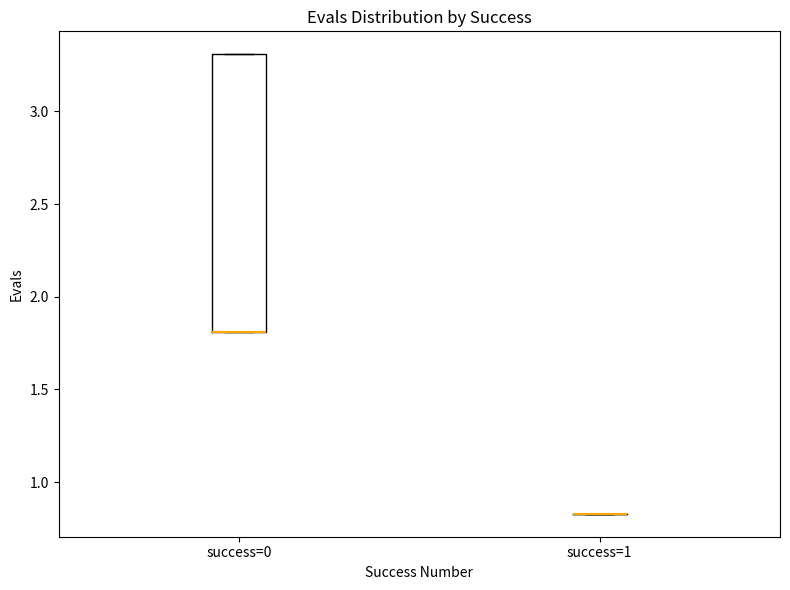

Reading left to right, transcribe this box plot: for each box, give where its median line is, the range the box spans, and where its two whiskers end, as read against the y-axis. The values are not printed on the chart, so give them approximately, as read against the axis.

success=0: median 1.80 (drawn on the box's lower edge), box 1.80 to 3.30, whiskers 1.80 to 3.30
success=1: box collapsed to a line at 0.85, whiskers 0.85 to 0.85